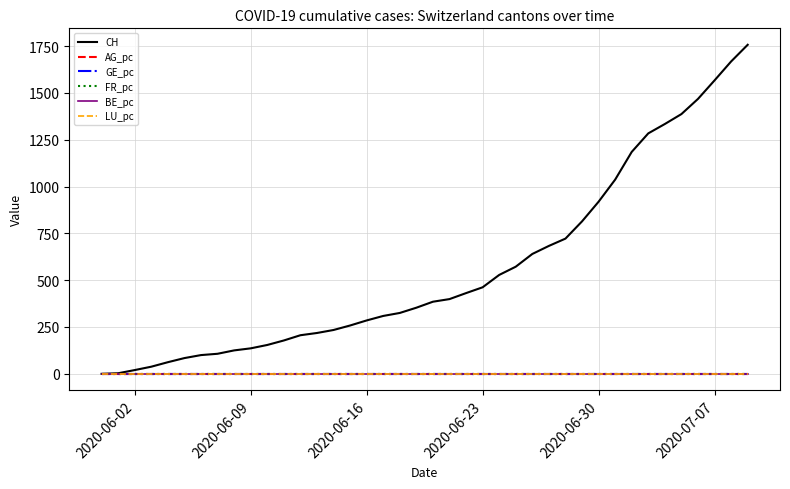

Which series has the widest spread of values?

CH